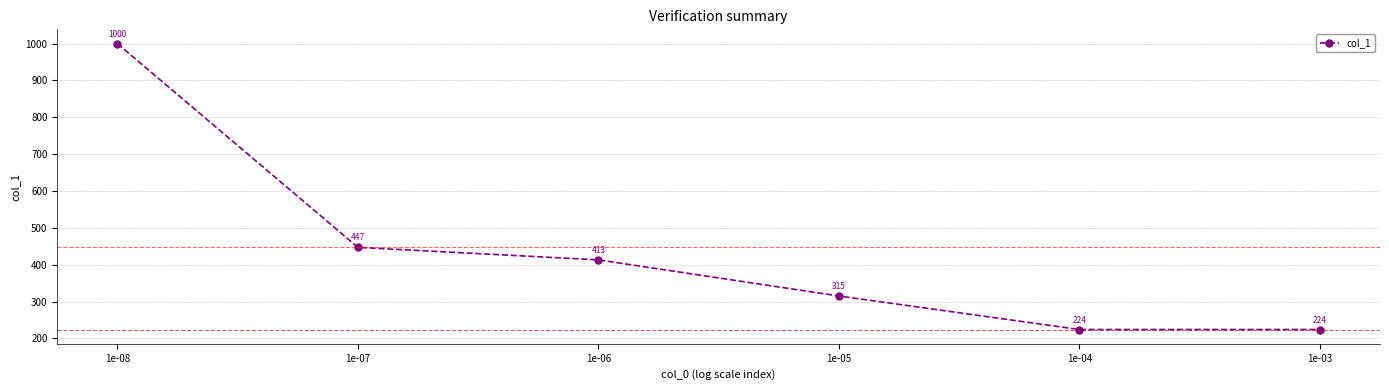

The chart shows a value of 87 at 1e-04. True or false?

False